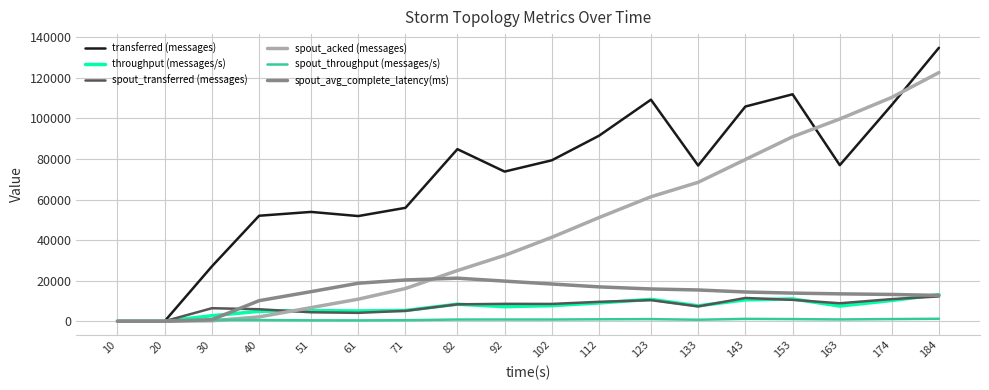

What is the difference between the highest and lowest values at 123?

108236.0